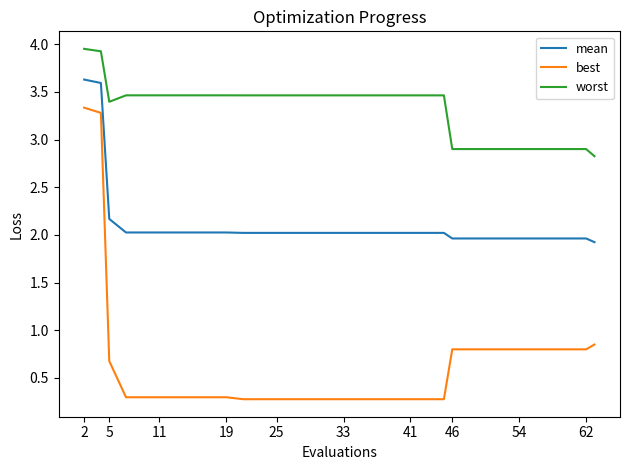

Which series has the largest total across all categories?

worst